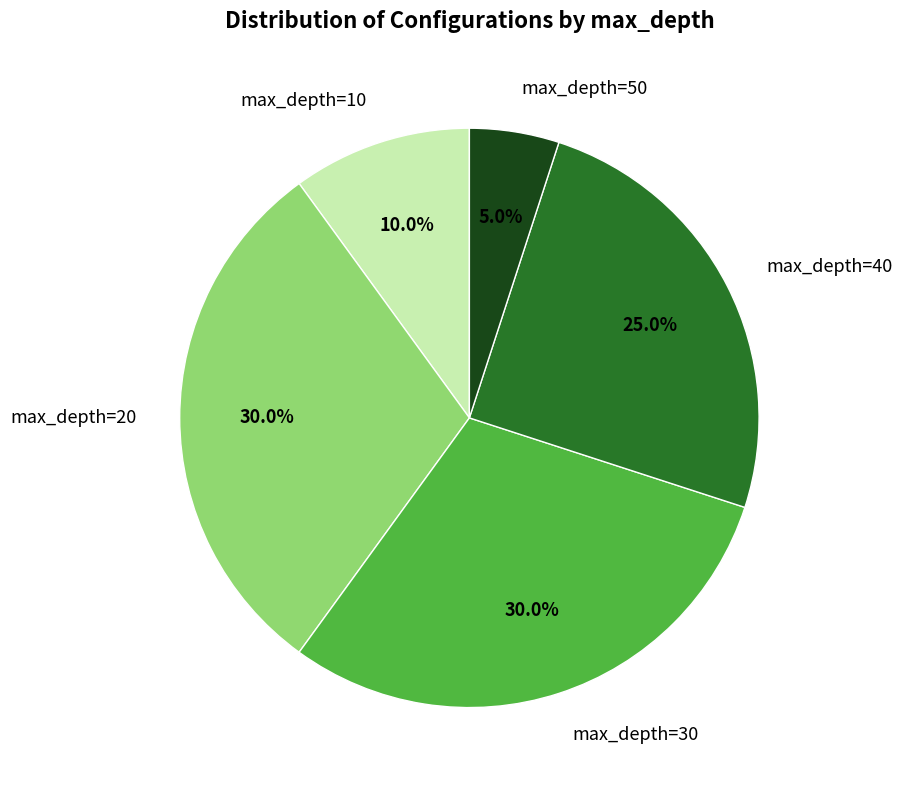

Approximately how many times larger is the value at max_depth=30 compared to max_depth=50?

6.0